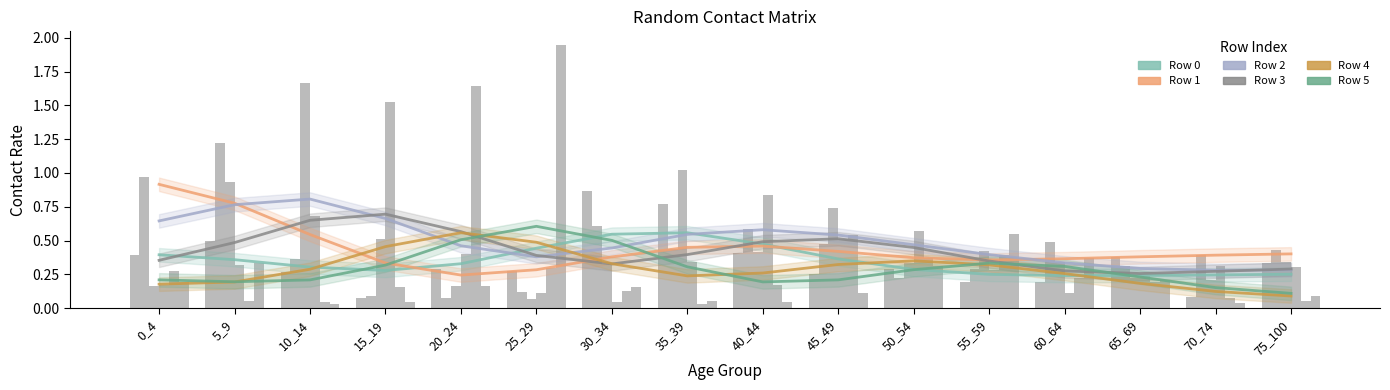

Are the bars grouped side by side (vs. stacked)?

Yes